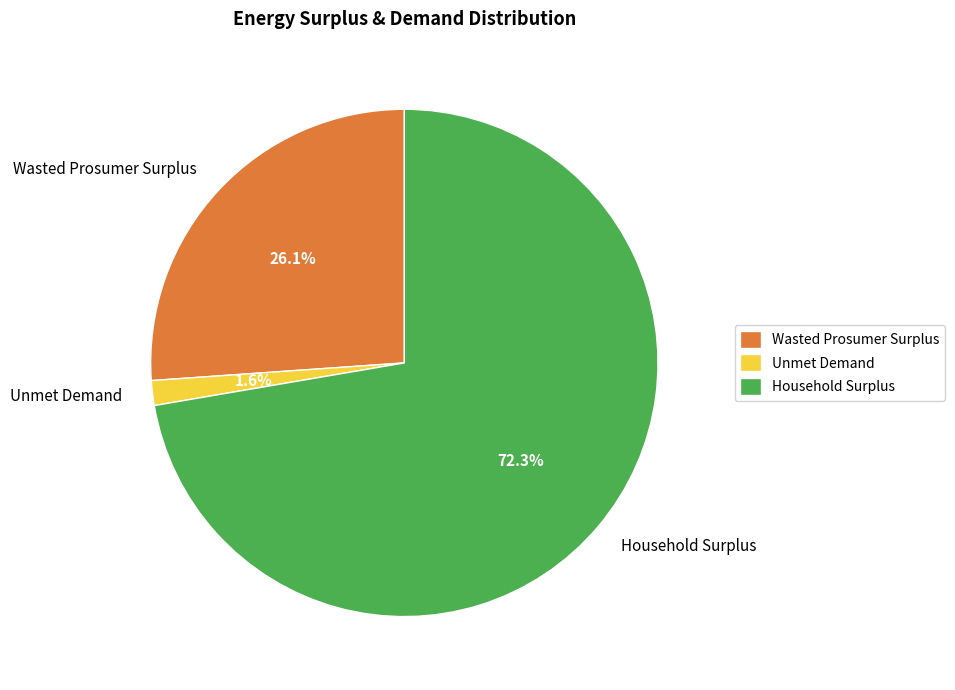

To the nearest percent, what percentage of the pie is Household Surplus?

72%